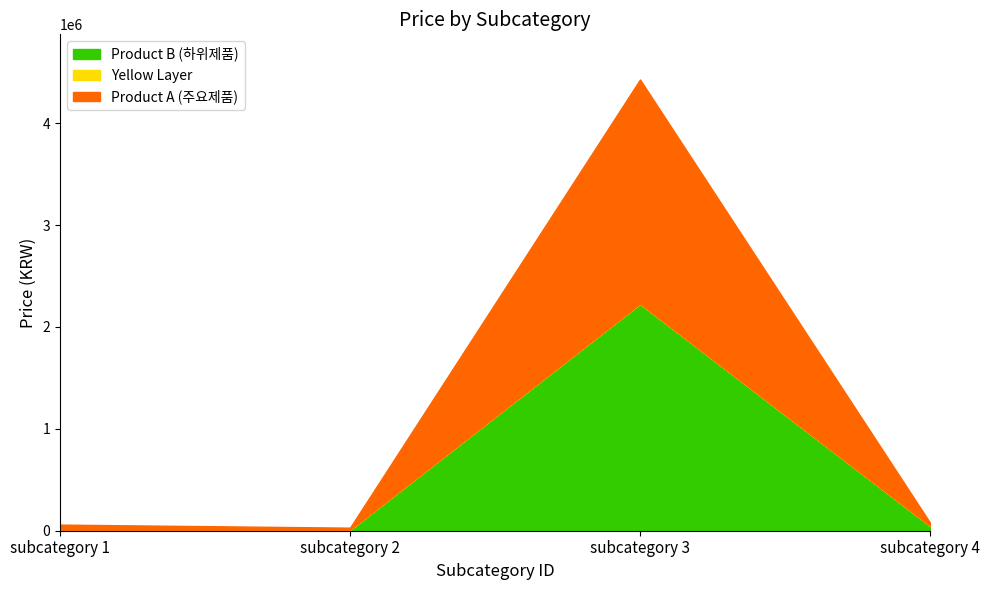

What is the value of the 가디건 (subcategory 1) point at the 2nd from the left?

10000